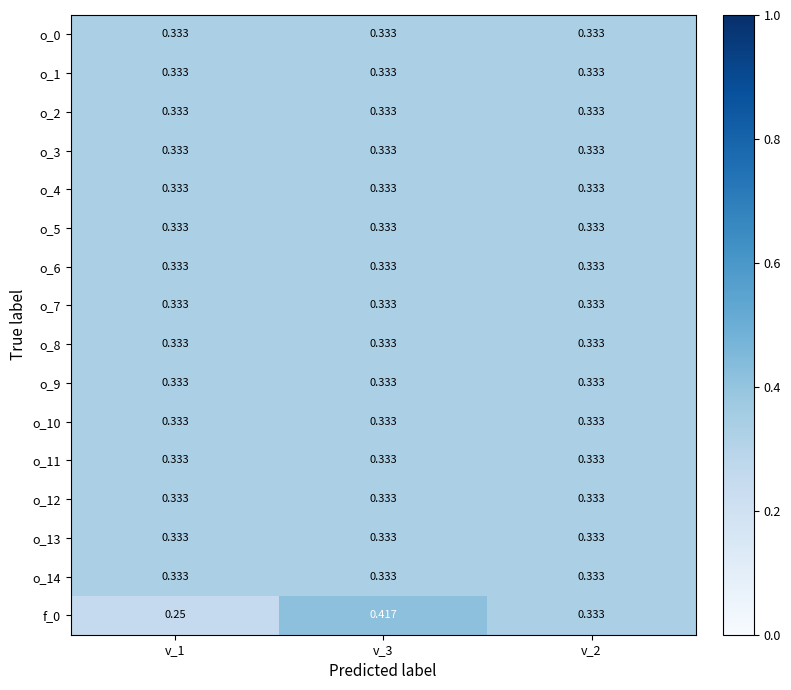

Count the number of data series in this chart.

16